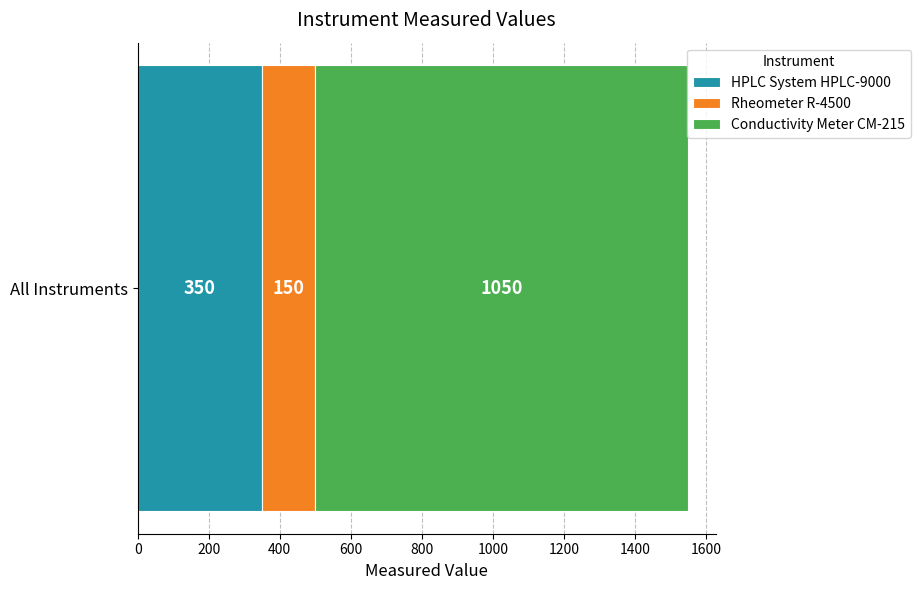

What is the minimum value for HPLC System HPLC-9000?

350